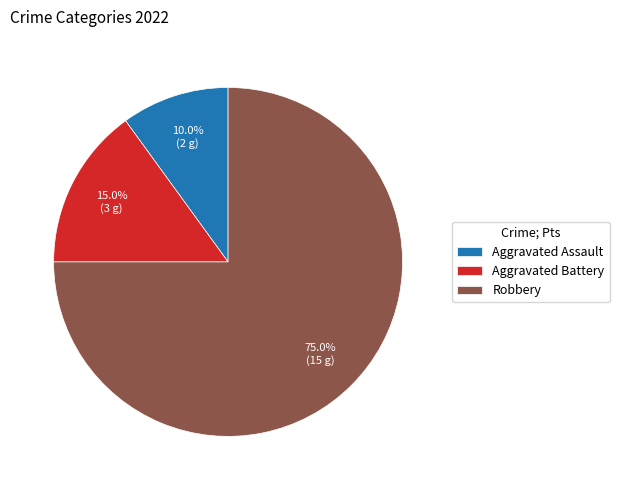

To the nearest percent, what is the average slice percentage?

33%